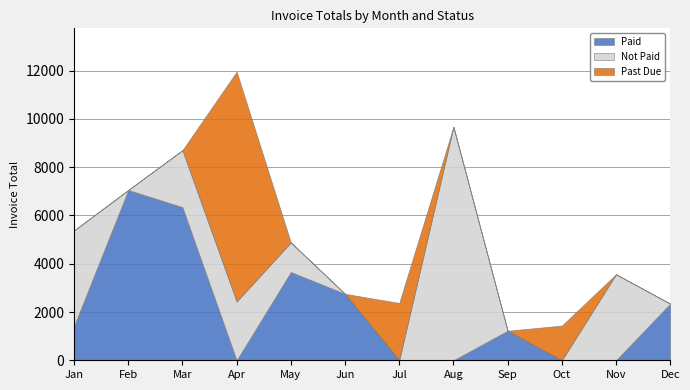

At which category does Paid reach its first local valley?

Apr